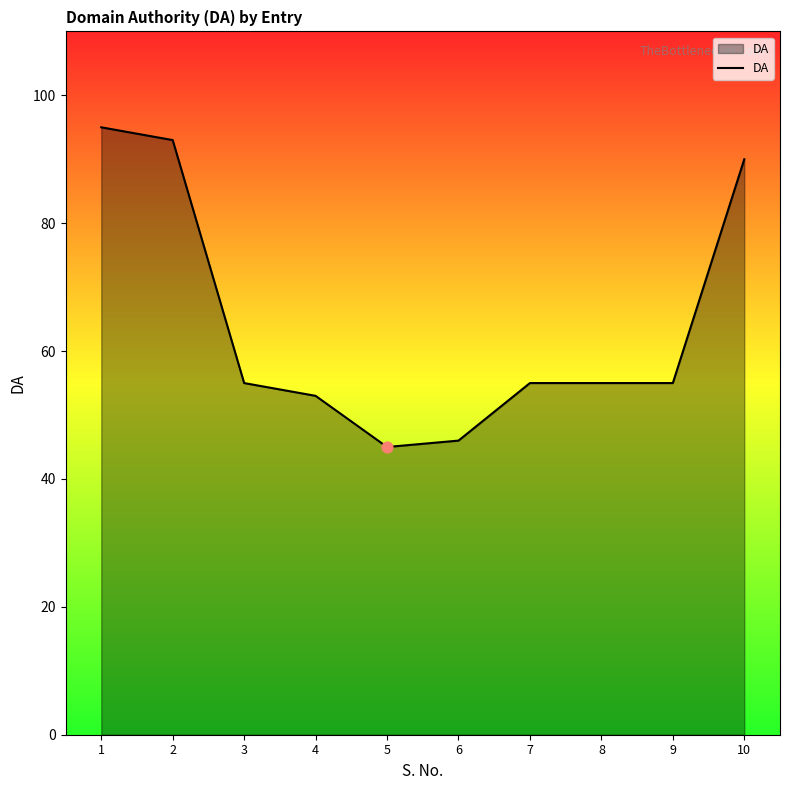

What is the change in value from 3 to 10?

+35